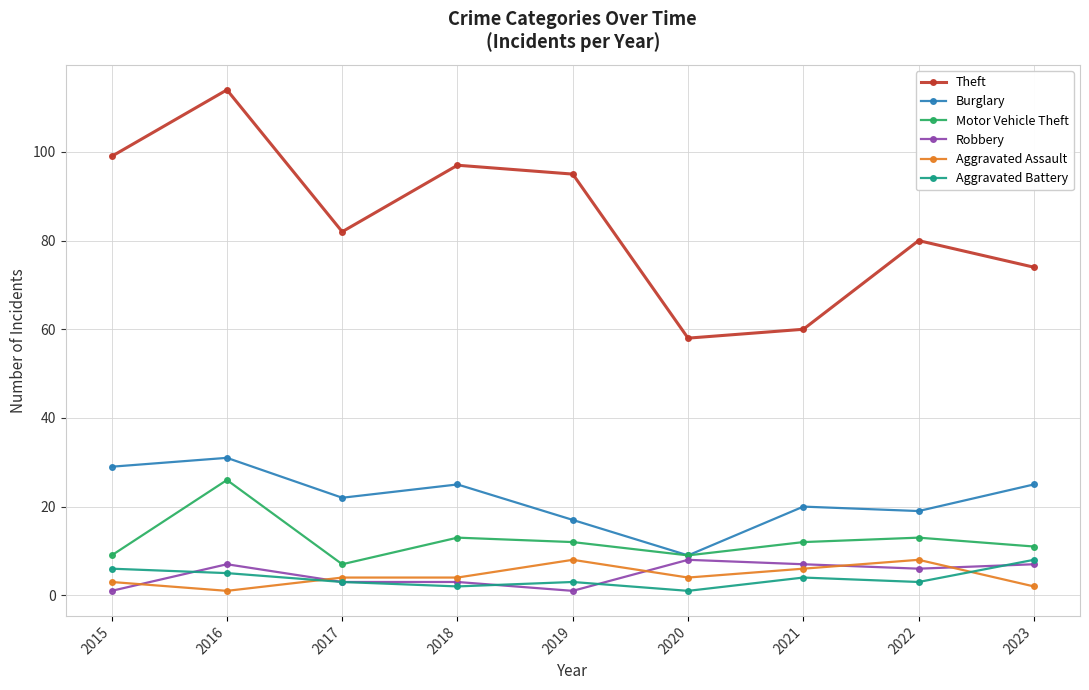

How many data points does each series have?

9